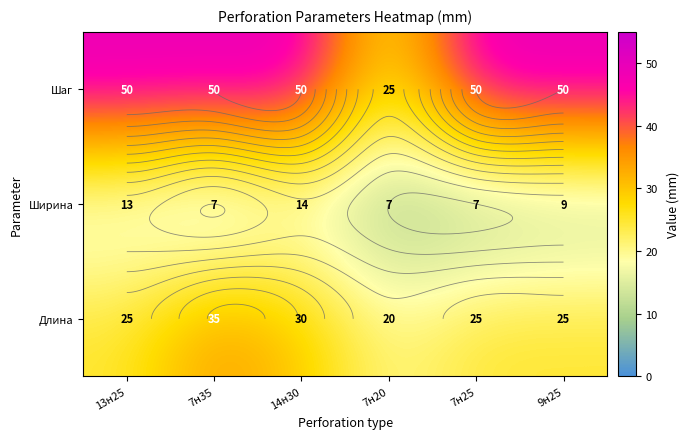

What is the sum of all Ширина values?

57